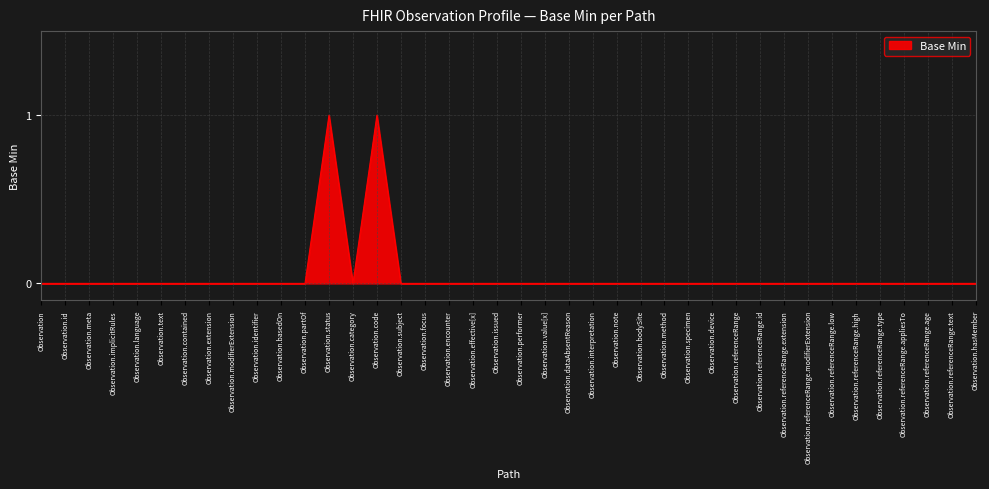

True or false: the data shows 0 at Observation.referenceRange.id.

True